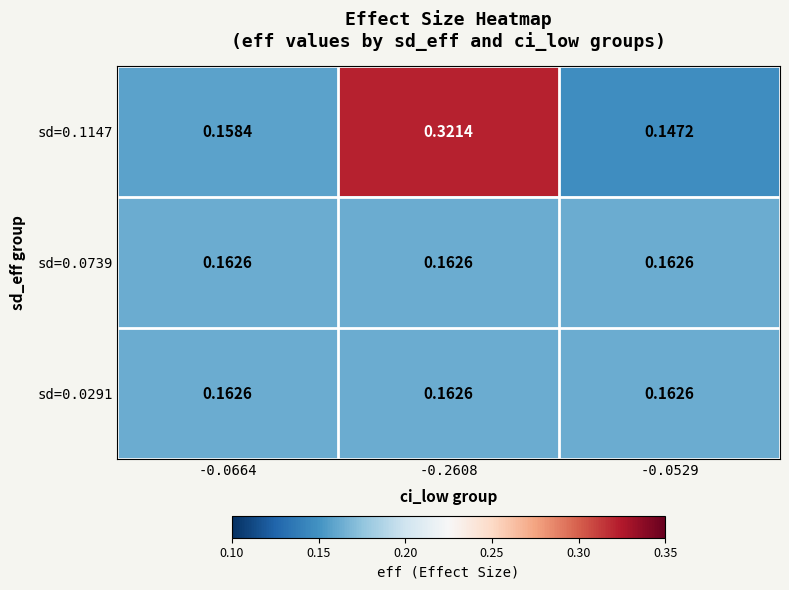

How many series are shown in this chart?

3